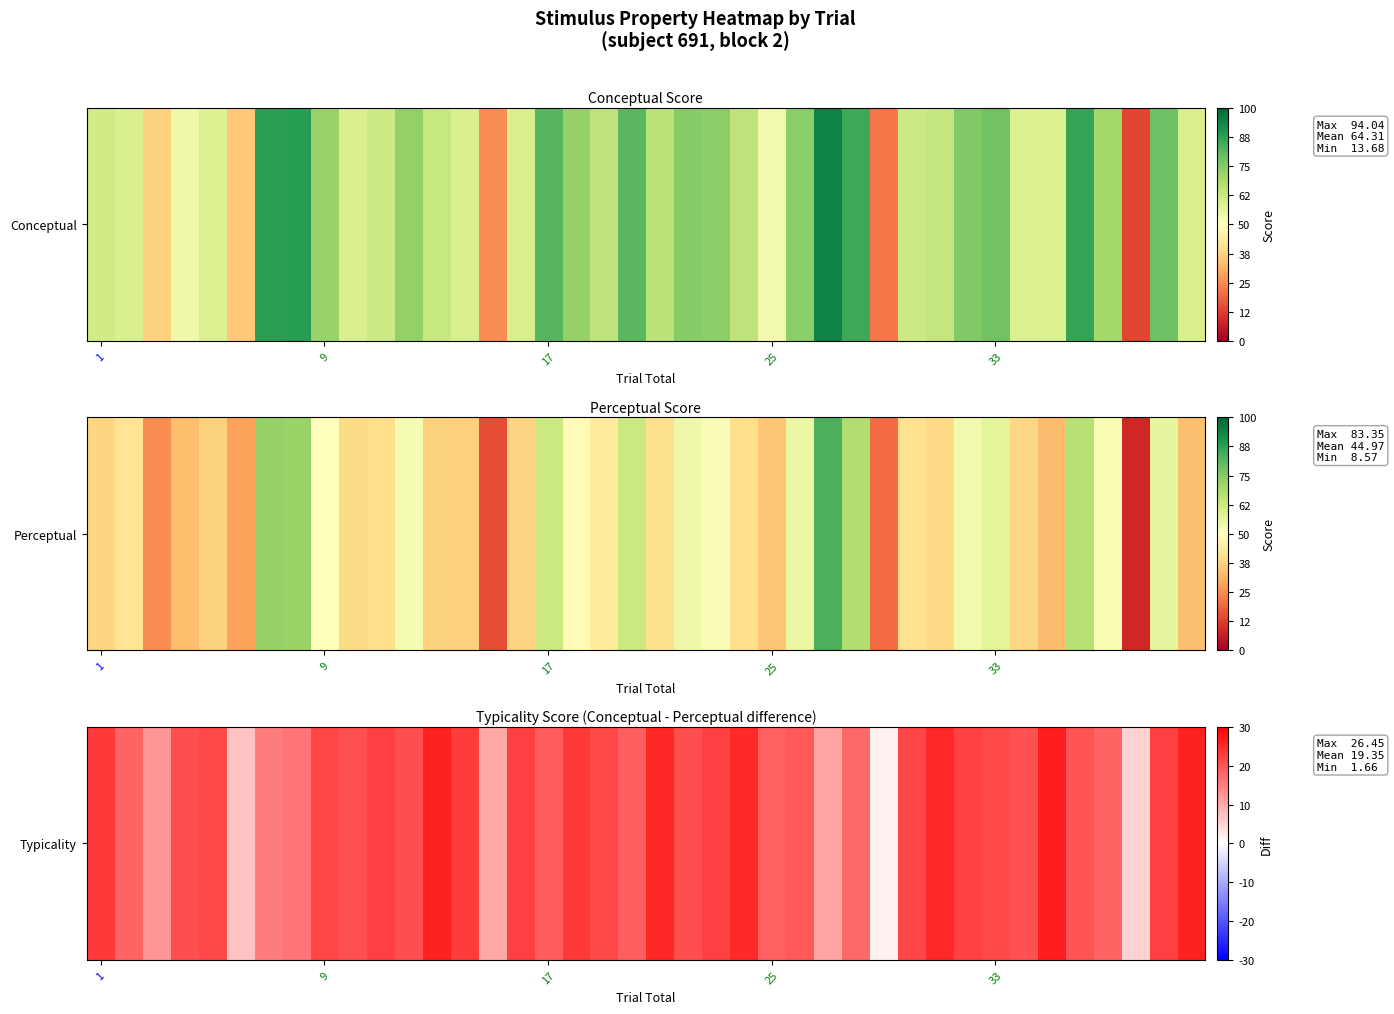

What is the minimum value shown in the chart?

1.7